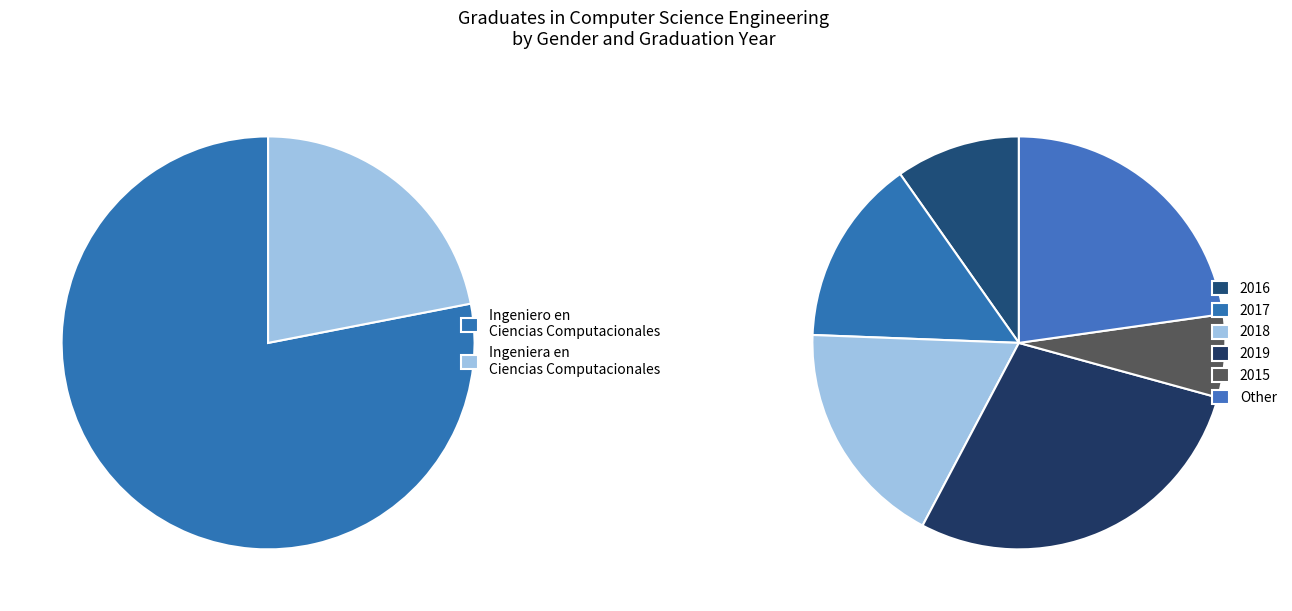

Count the number of slices in the pie.

2